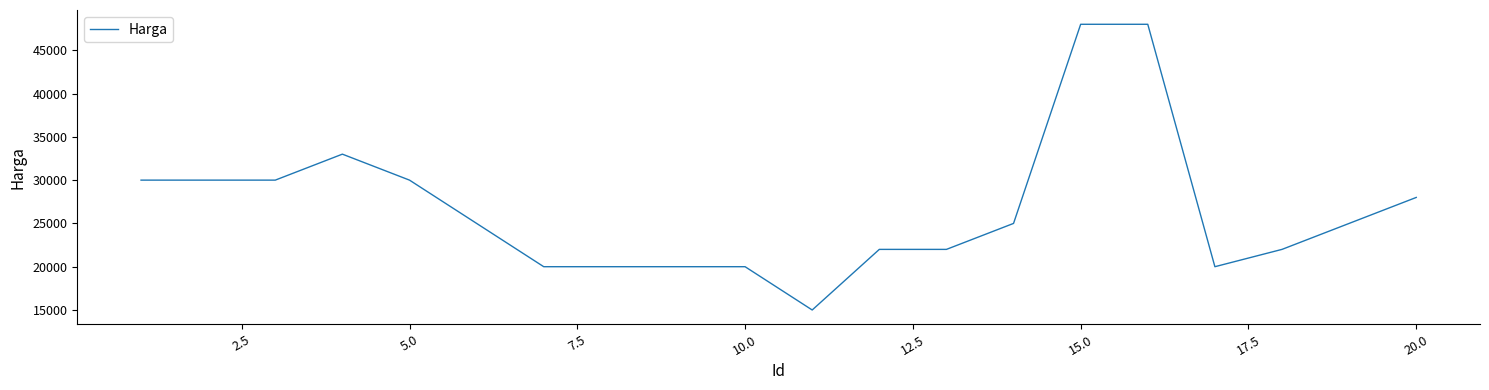

What is the difference between the maximum and minimum values?

33000